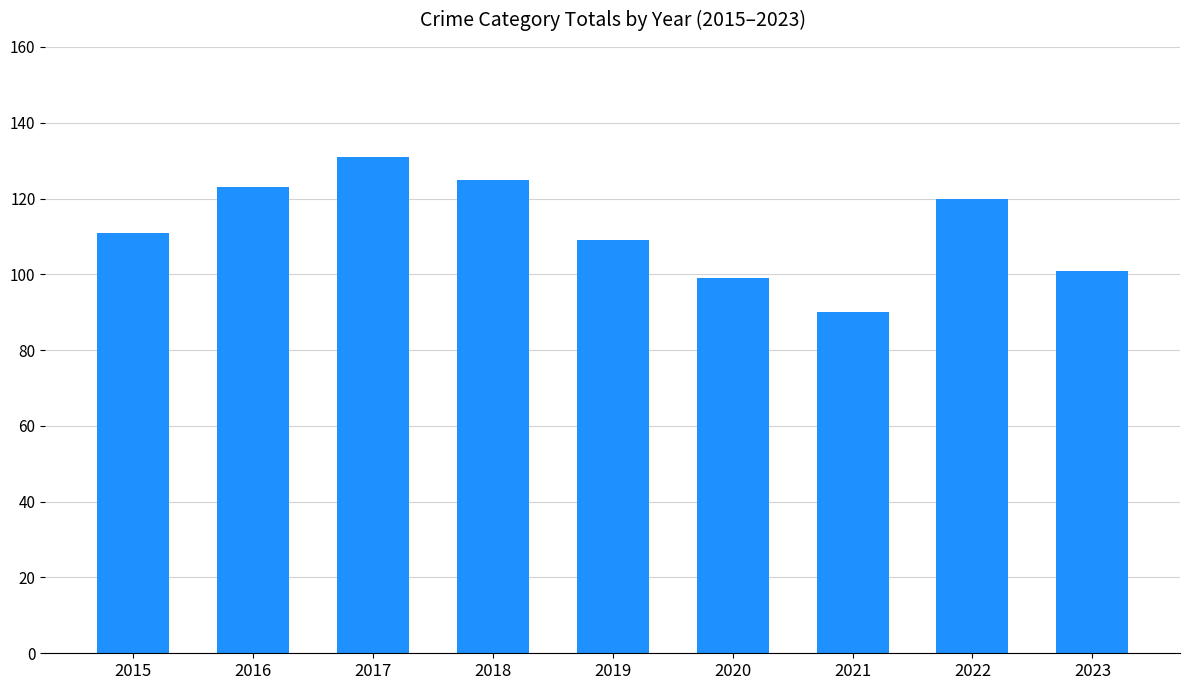

What is the average value?

112